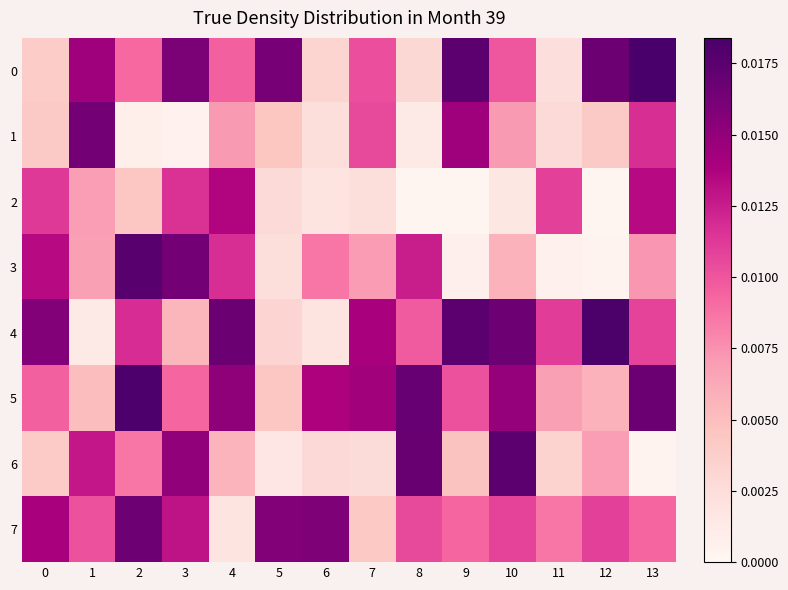

Which category has the highest value across all series?

13